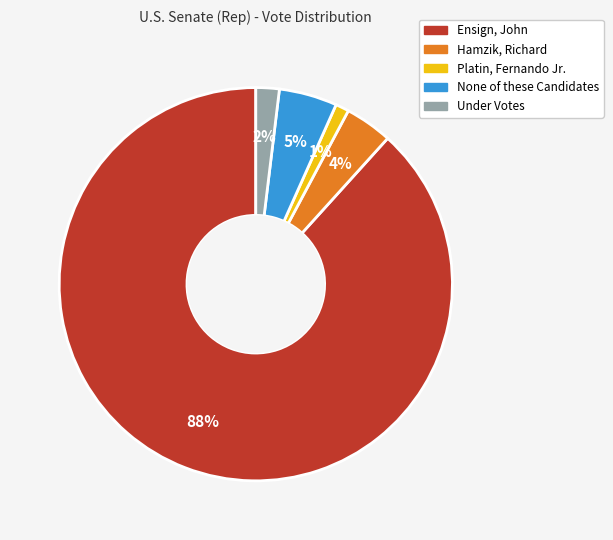

What percentage is the Under Votes slice, to the nearest percent?

2%